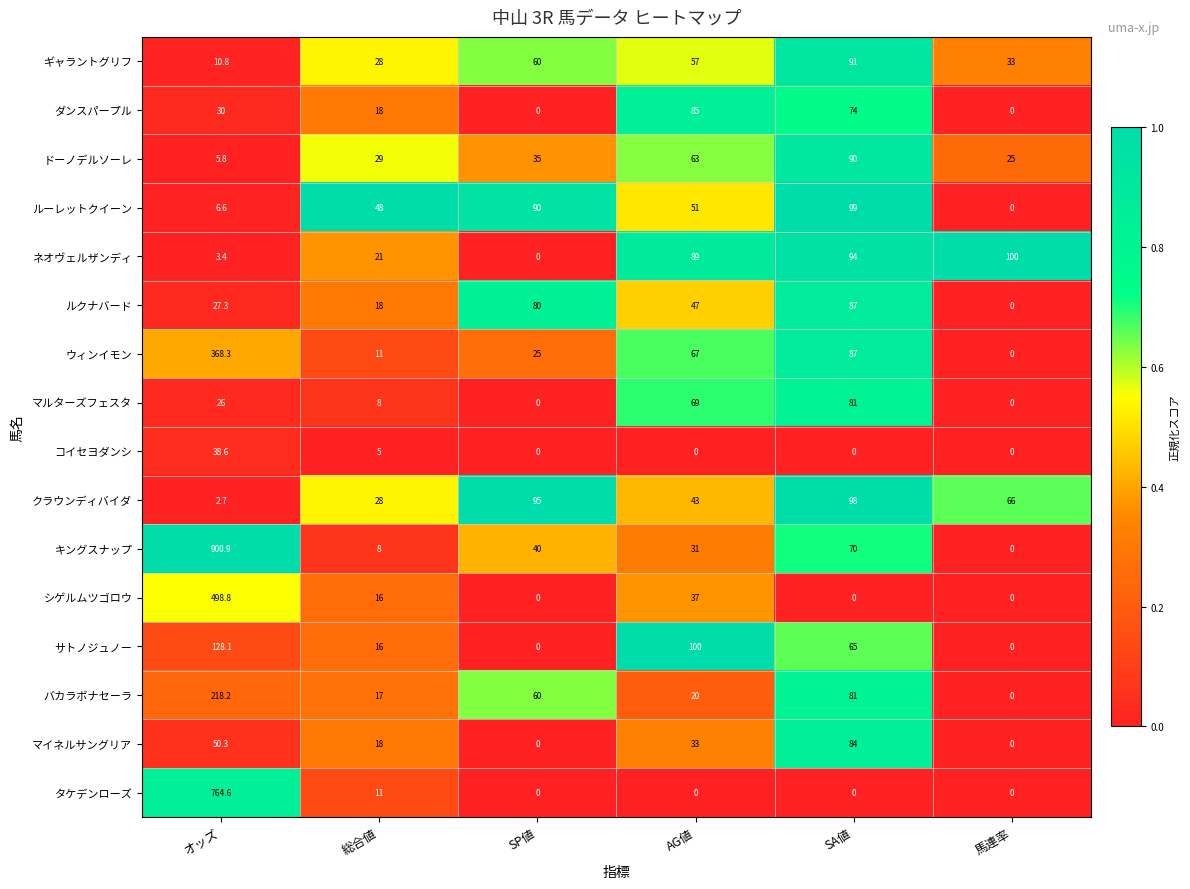

Which series has the largest range (max minus min)?

キングスナップ